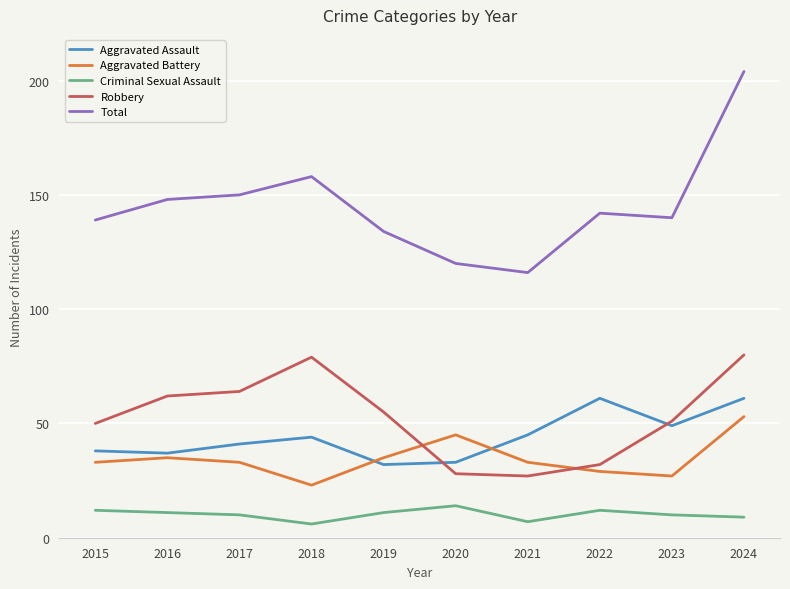

True or false: Total and Robbery intersect in this chart.

False